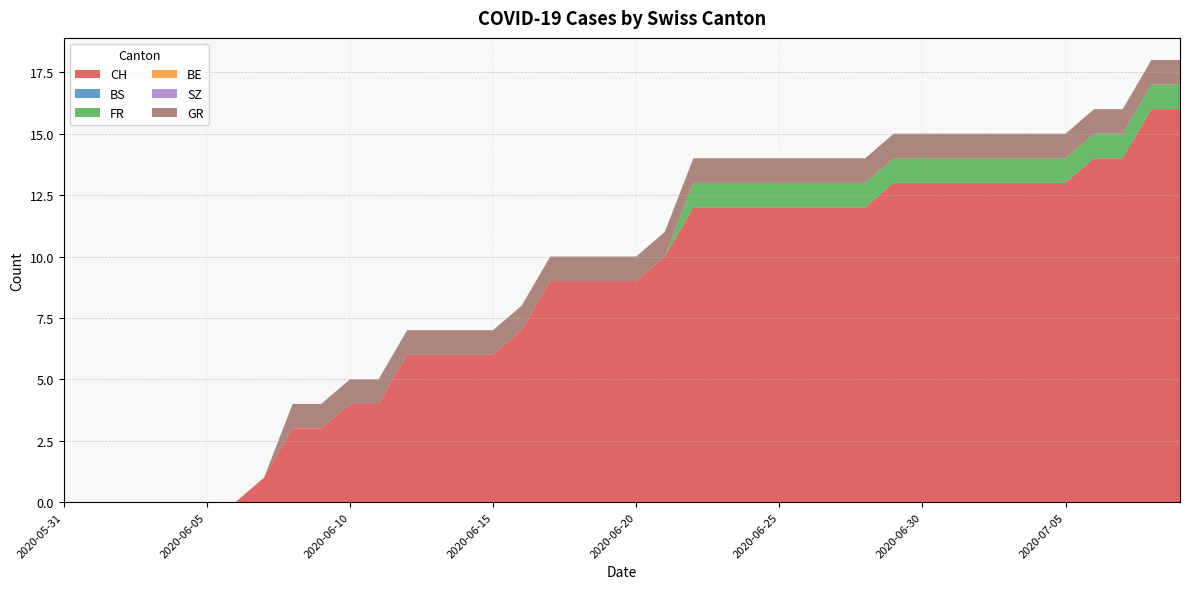

Reading left to right, what are all the values shown in this chart?

CH: 2020-05-31=0	2020-06-01=0	2020-06-02=0	2020-06-03=0	2020-06-04=0	2020-06-05=0	2020-06-06=0	2020-06-07=1	2020-06-08=3	2020-06-09=3	2020-06-10=4	2020-06-11=4	2020-06-12=6	2020-06-13=6	2020-06-14=6	2020-06-15=6	2020-06-16=7	2020-06-17=9	2020-06-18=9	2020-06-19=9	2020-06-20=9	2020-06-21=10	2020-06-22=12	2020-06-23=12	2020-06-24=12	2020-06-25=12	2020-06-26=12	2020-06-27=12	2020-06-28=12	2020-06-29=13	2020-06-30=13	2020-07-01=13	2020-07-02=13	2020-07-03=13	2020-07-04=13	2020-07-05=13	2020-07-06=14	2020-07-07=14	2020-07-08=16	2020-07-09=16
BS: 2020-05-31=0	2020-06-01=0	2020-06-02=0	2020-06-03=0	2020-06-04=0	2020-06-05=0	2020-06-06=0	2020-06-07=0	2020-06-08=0	2020-06-09=0	2020-06-10=0	2020-06-11=0	2020-06-12=0	2020-06-13=0	2020-06-14=0	2020-06-15=0	2020-06-16=0	2020-06-17=0	2020-06-18=0	2020-06-19=0	2020-06-20=0	2020-06-21=0	2020-06-22=0	2020-06-23=0	2020-06-24=0	2020-06-25=0	2020-06-26=0	2020-06-27=0	2020-06-28=0	2020-06-29=0	2020-06-30=0	2020-07-01=0	2020-07-02=0	2020-07-03=0	2020-07-04=0	2020-07-05=0	2020-07-06=0	2020-07-07=0	2020-07-08=0	2020-07-09=0
FR: 2020-05-31=0	2020-06-01=0	2020-06-02=0	2020-06-03=0	2020-06-04=0	2020-06-05=0	2020-06-06=0	2020-06-07=0	2020-06-08=0	2020-06-09=0	2020-06-10=0	2020-06-11=0	2020-06-12=0	2020-06-13=0	2020-06-14=0	2020-06-15=0	2020-06-16=0	2020-06-17=0	2020-06-18=0	2020-06-19=0	2020-06-20=0	2020-06-21=0	2020-06-22=1	2020-06-23=1	2020-06-24=1	2020-06-25=1	2020-06-26=1	2020-06-27=1	2020-06-28=1	2020-06-29=1	2020-06-30=1	2020-07-01=1	2020-07-02=1	2020-07-03=1	2020-07-04=1	2020-07-05=1	2020-07-06=1	2020-07-07=1	2020-07-08=1	2020-07-09=1
BE: 2020-05-31=0	2020-06-01=0	2020-06-02=0	2020-06-03=0	2020-06-04=0	2020-06-05=0	2020-06-06=0	2020-06-07=0	2020-06-08=0	2020-06-09=0	2020-06-10=0	2020-06-11=0	2020-06-12=0	2020-06-13=0	2020-06-14=0	2020-06-15=0	2020-06-16=0	2020-06-17=0	2020-06-18=0	2020-06-19=0	2020-06-20=0	2020-06-21=0	2020-06-22=0	2020-06-23=0	2020-06-24=0	2020-06-25=0	2020-06-26=0	2020-06-27=0	2020-06-28=0	2020-06-29=0	2020-06-30=0	2020-07-01=0	2020-07-02=0	2020-07-03=0	2020-07-04=0	2020-07-05=0	2020-07-06=0	2020-07-07=0	2020-07-08=0	2020-07-09=0
SZ: 2020-05-31=0	2020-06-01=0	2020-06-02=0	2020-06-03=0	2020-06-04=0	2020-06-05=0	2020-06-06=0	2020-06-07=0	2020-06-08=0	2020-06-09=0	2020-06-10=0	2020-06-11=0	2020-06-12=0	2020-06-13=0	2020-06-14=0	2020-06-15=0	2020-06-16=0	2020-06-17=0	2020-06-18=0	2020-06-19=0	2020-06-20=0	2020-06-21=0	2020-06-22=0	2020-06-23=0	2020-06-24=0	2020-06-25=0	2020-06-26=0	2020-06-27=0	2020-06-28=0	2020-06-29=0	2020-06-30=0	2020-07-01=0	2020-07-02=0	2020-07-03=0	2020-07-04=0	2020-07-05=0	2020-07-06=0	2020-07-07=0	2020-07-08=0	2020-07-09=0
GR: 2020-05-31=0	2020-06-01=0	2020-06-02=0	2020-06-03=0	2020-06-04=0	2020-06-05=0	2020-06-06=0	2020-06-07=0	2020-06-08=1	2020-06-09=1	2020-06-10=1	2020-06-11=1	2020-06-12=1	2020-06-13=1	2020-06-14=1	2020-06-15=1	2020-06-16=1	2020-06-17=1	2020-06-18=1	2020-06-19=1	2020-06-20=1	2020-06-21=1	2020-06-22=1	2020-06-23=1	2020-06-24=1	2020-06-25=1	2020-06-26=1	2020-06-27=1	2020-06-28=1	2020-06-29=1	2020-06-30=1	2020-07-01=1	2020-07-02=1	2020-07-03=1	2020-07-04=1	2020-07-05=1	2020-07-06=1	2020-07-07=1	2020-07-08=1	2020-07-09=1